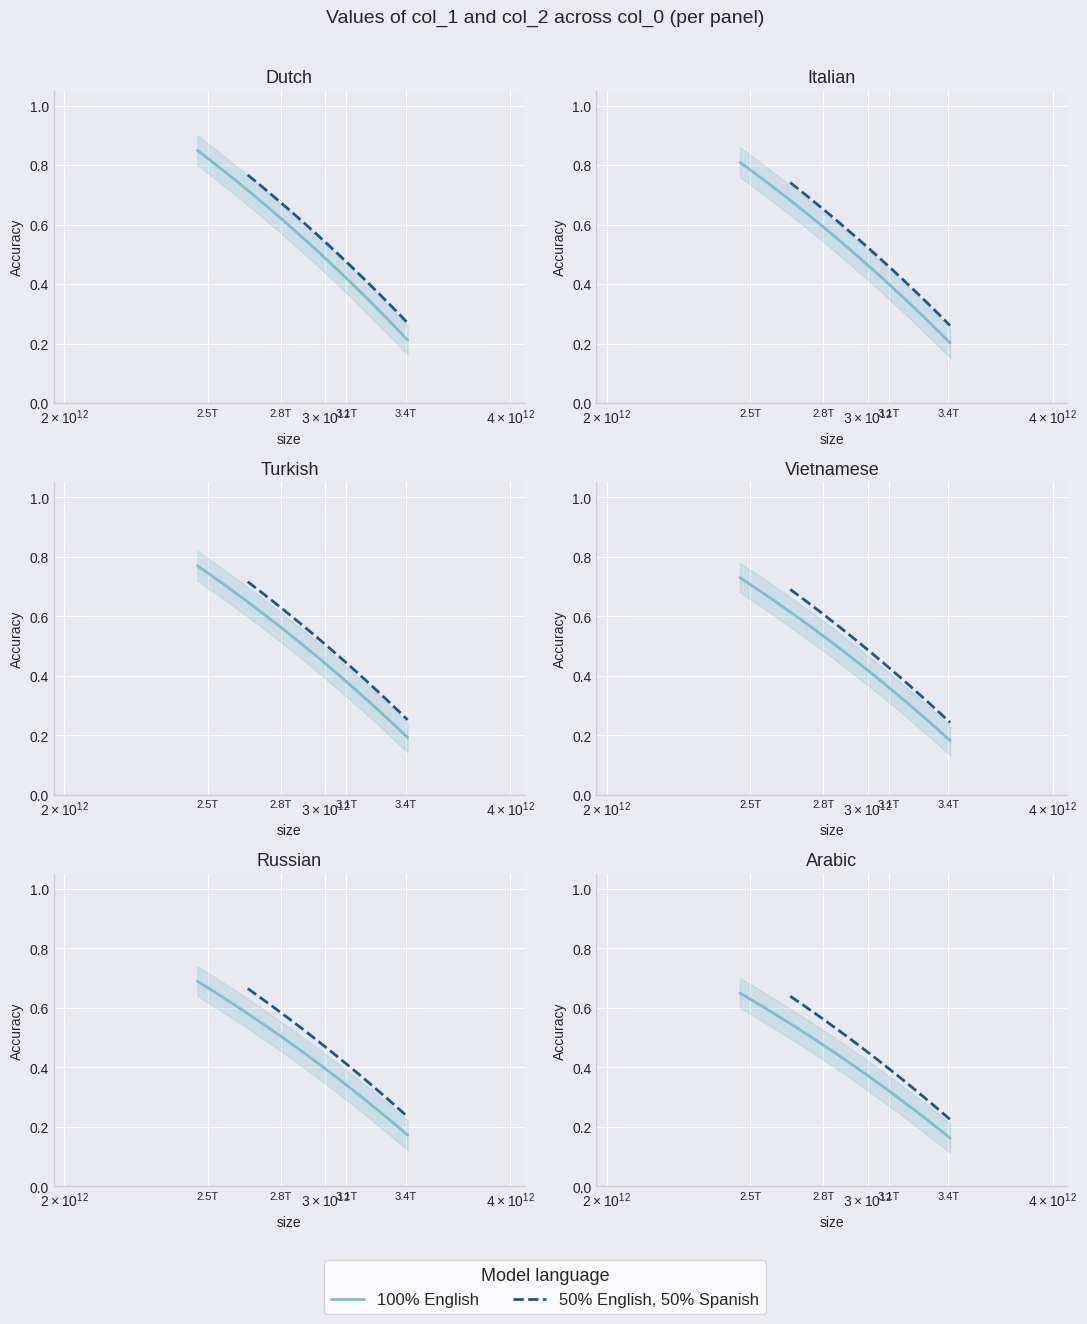

True or false: 100% English has a value of 0.3 at 7.

False